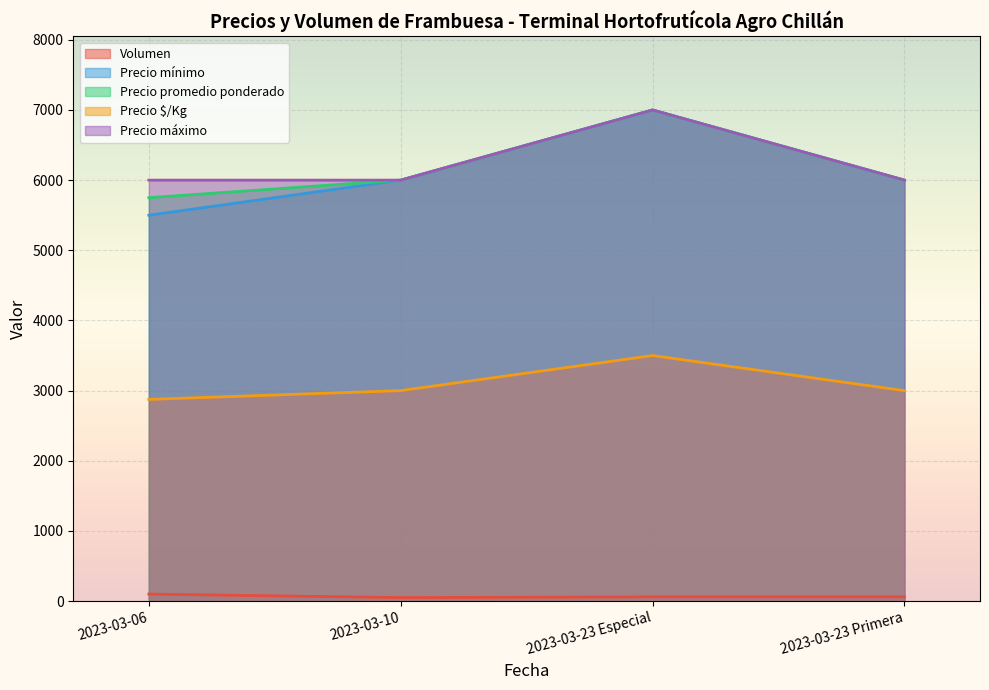

What are all the series names shown in the legend?

Volumen, Precio mínimo, Precio promedio ponderado, Precio $/Kg, Precio máximo